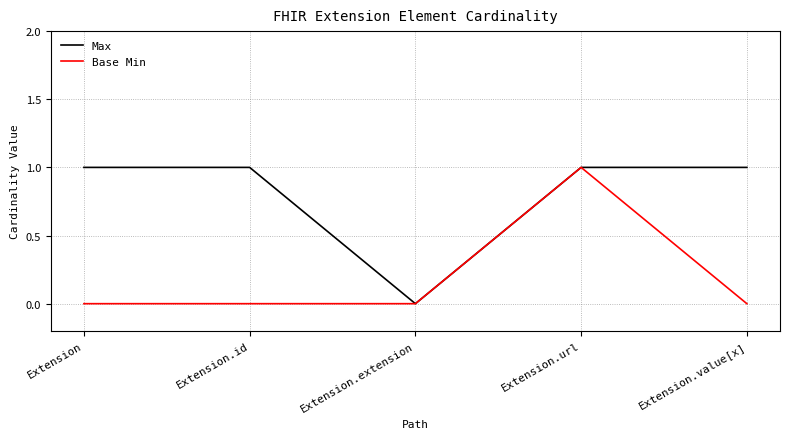

At Extension.id, list the series in order from smallest to largest.

Base Min, Max